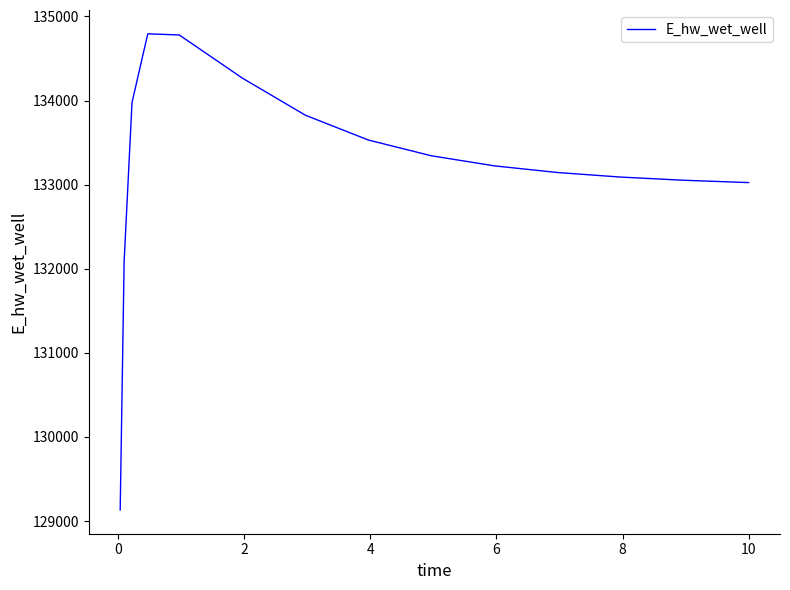

Does the chart have visible grid lines?

No